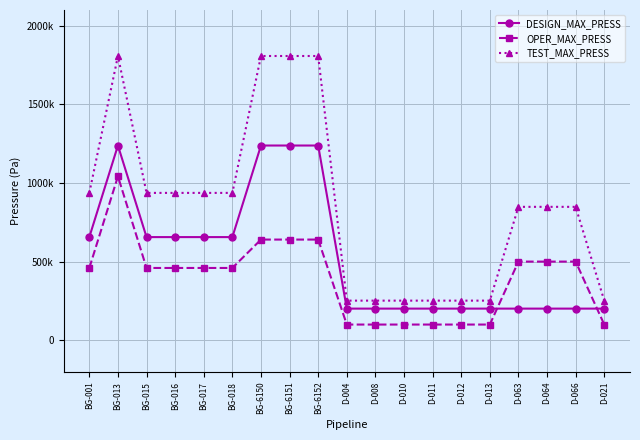

Is this an area chart (filled region under the line)?

No